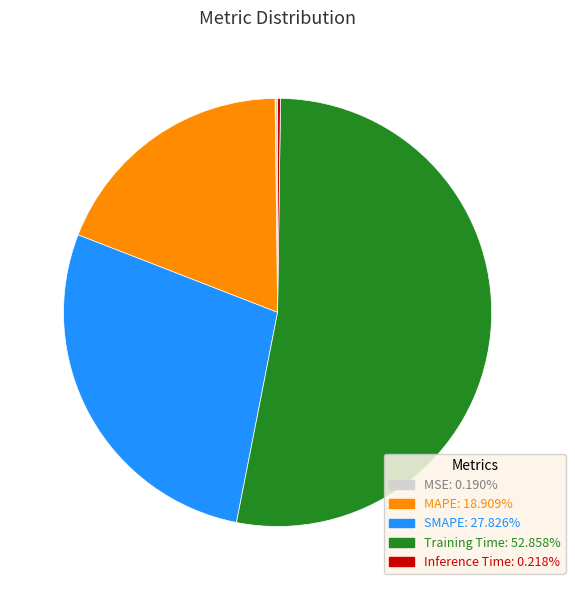

Is there any slice that represents more than half of the pie?

Yes